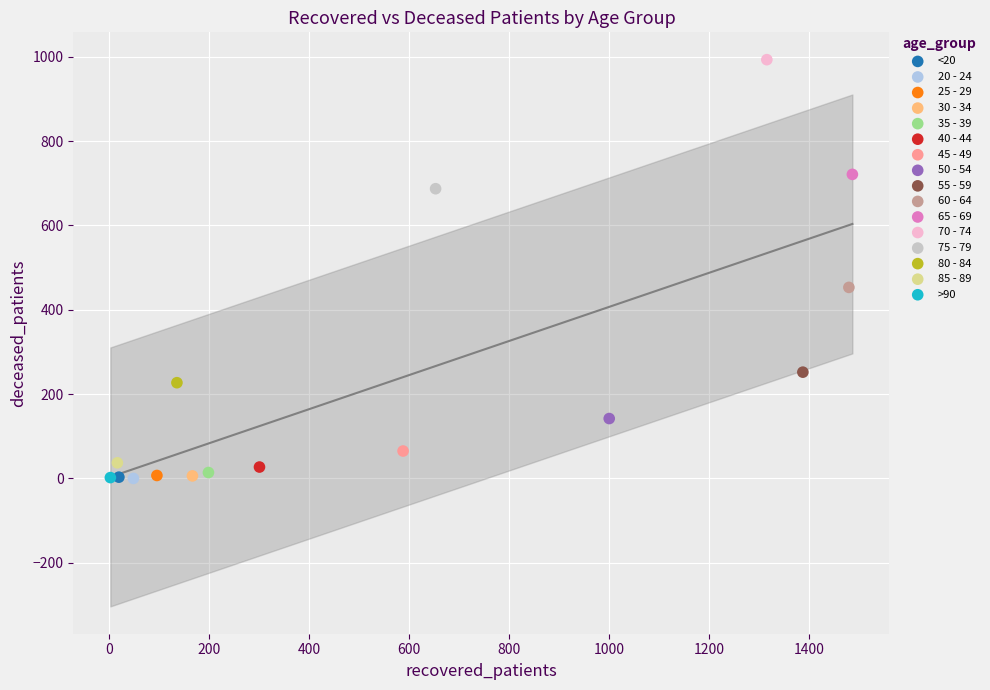

What are all the series names shown in the legend?

<20, 20 - 24, 25 - 29, 30 - 34, 35 - 39, 40 - 44, 45 - 49, 50 - 54, 55 - 59, 60 - 64, 65 - 69, 70 - 74, 75 - 79, 80 - 84, 85 - 89, >90